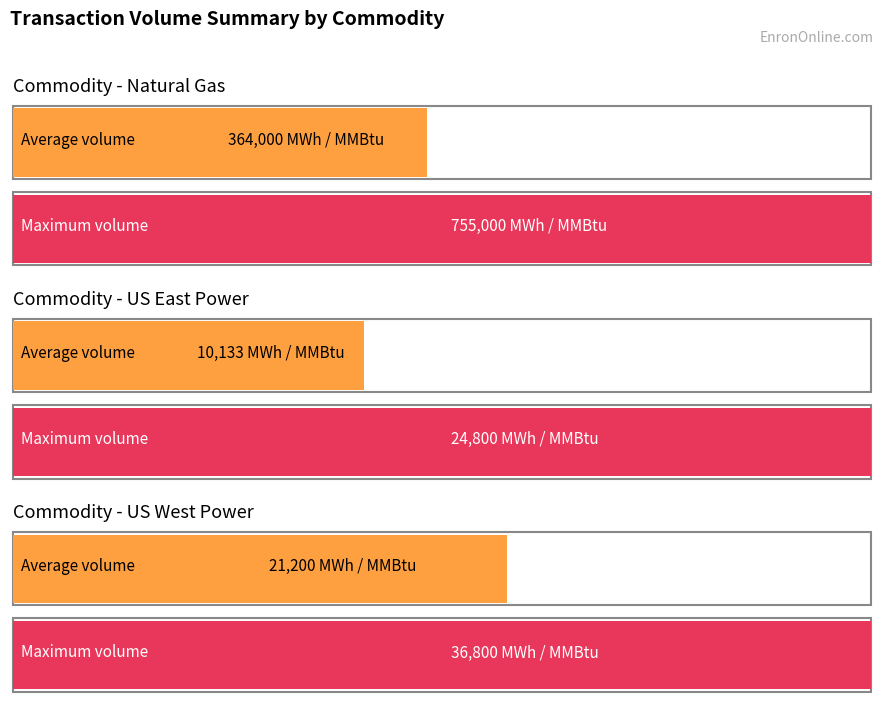

Rank the series at 2001-04-11 from lowest to highest value.

US East Power, US West Power, Natural Gas